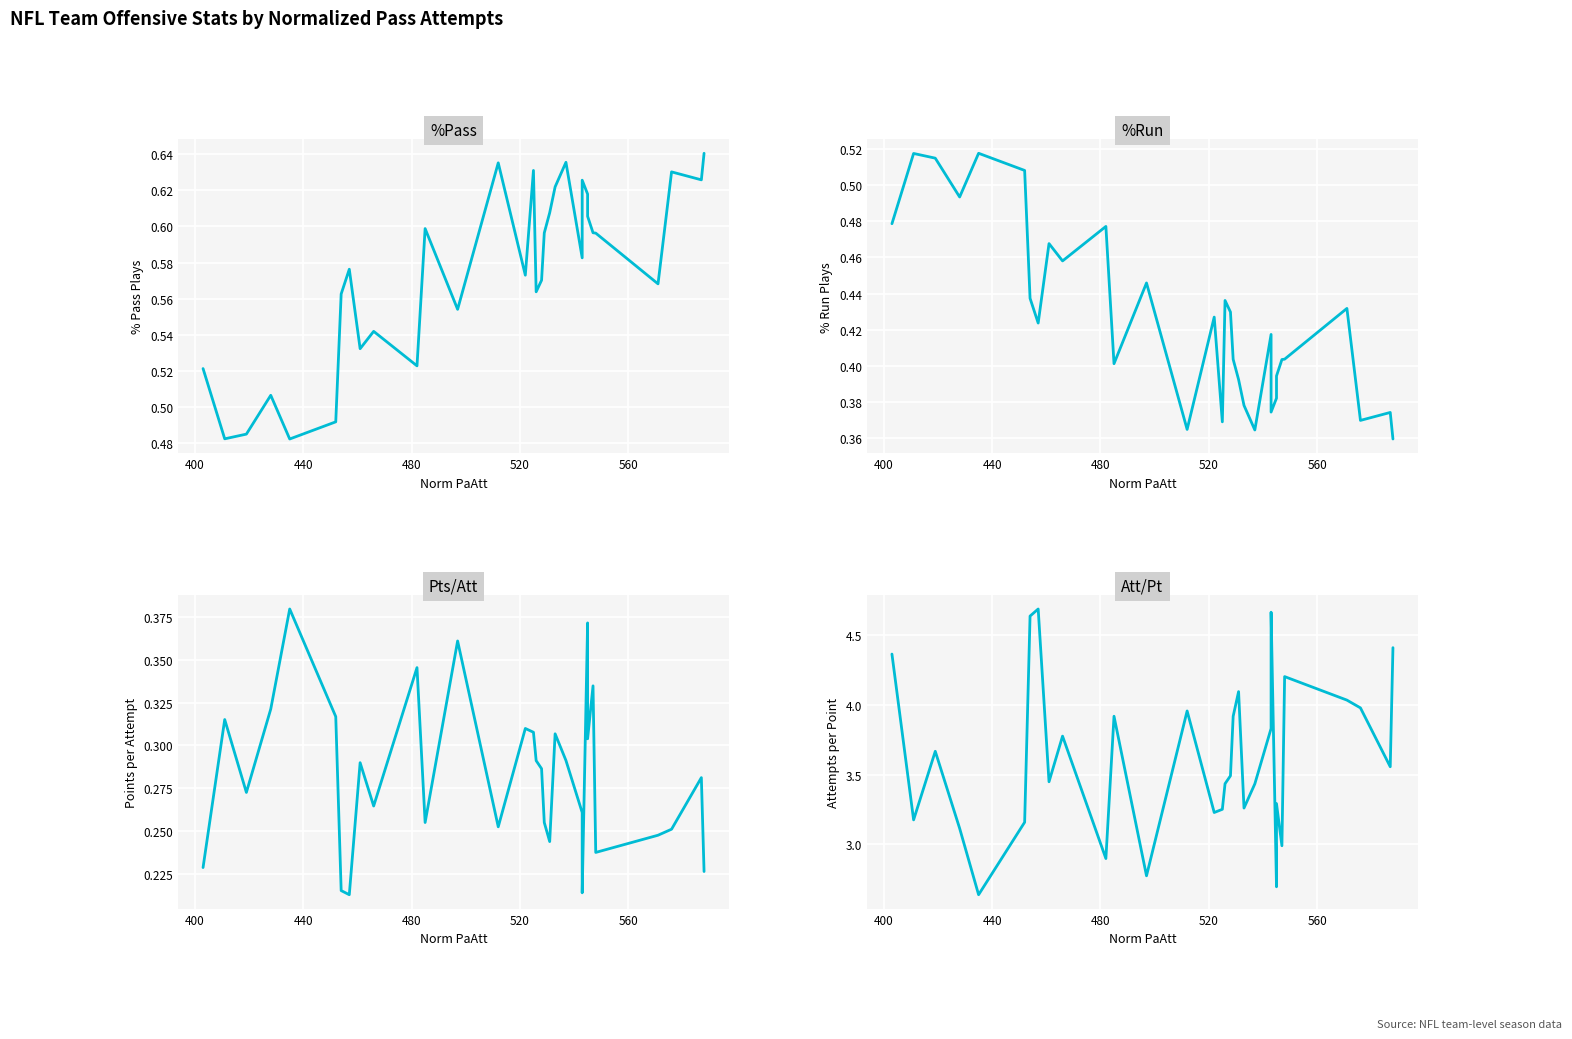

How many interior local valleys does the %Pass series have?

10